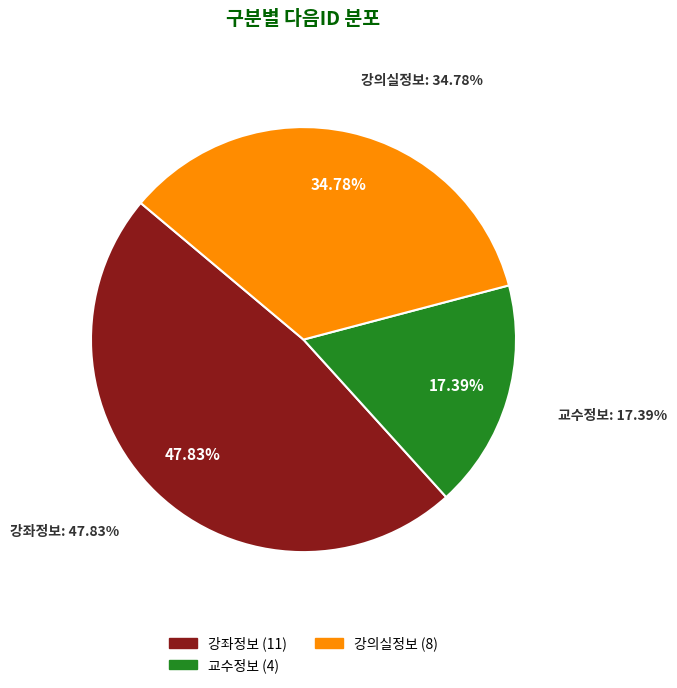

Is 강좌정보 the majority of the pie?

No